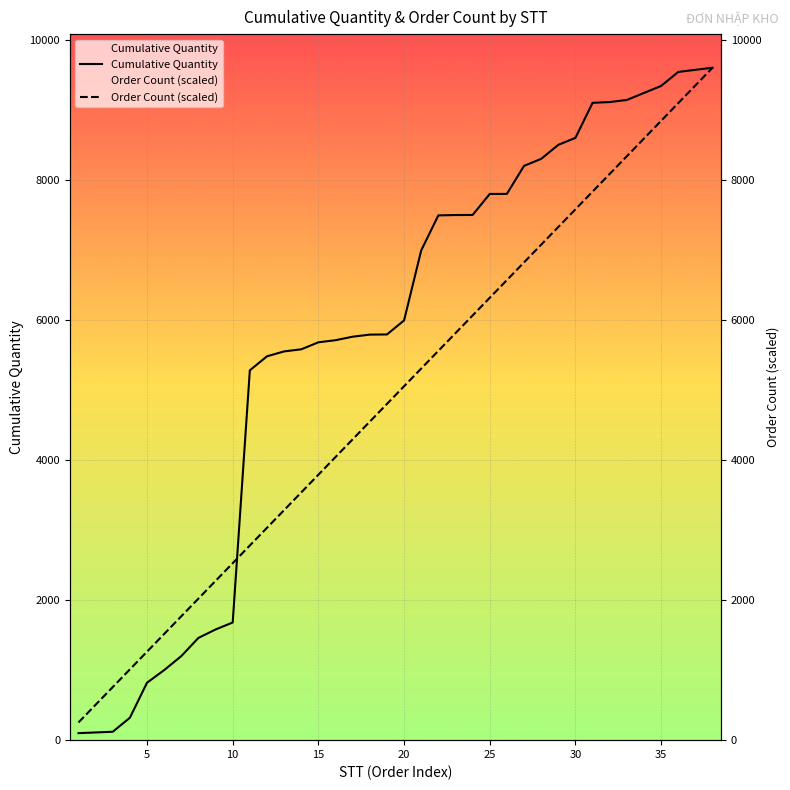

What is the difference between the second highest and minimum values in the Order Count (scaled) series?

9094.7